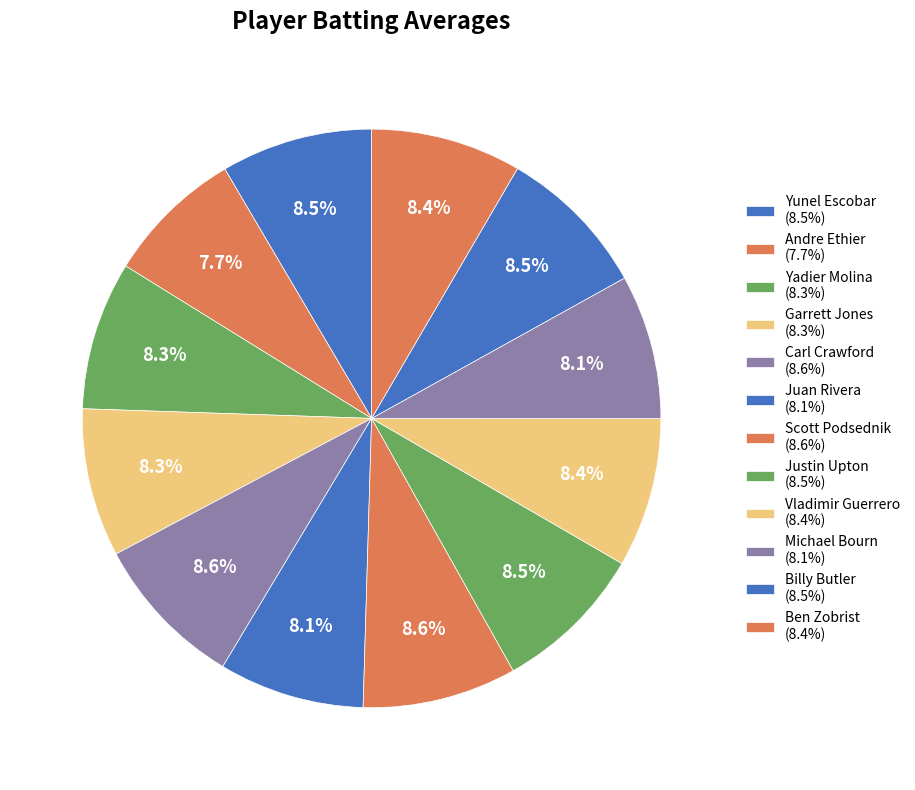

Count the number of slices in the pie.

12